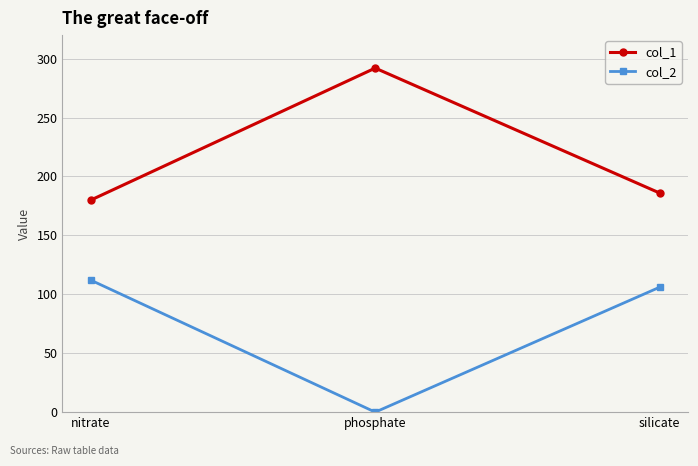

The col_2 series shows 112 at nitrate. True or false?

True